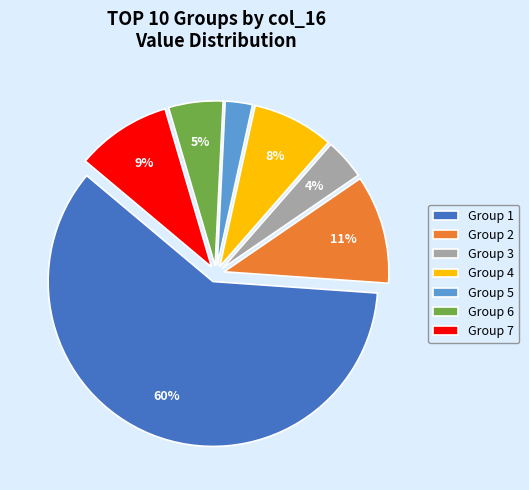

Is it true that Group 5 is 17% of the pie?

False